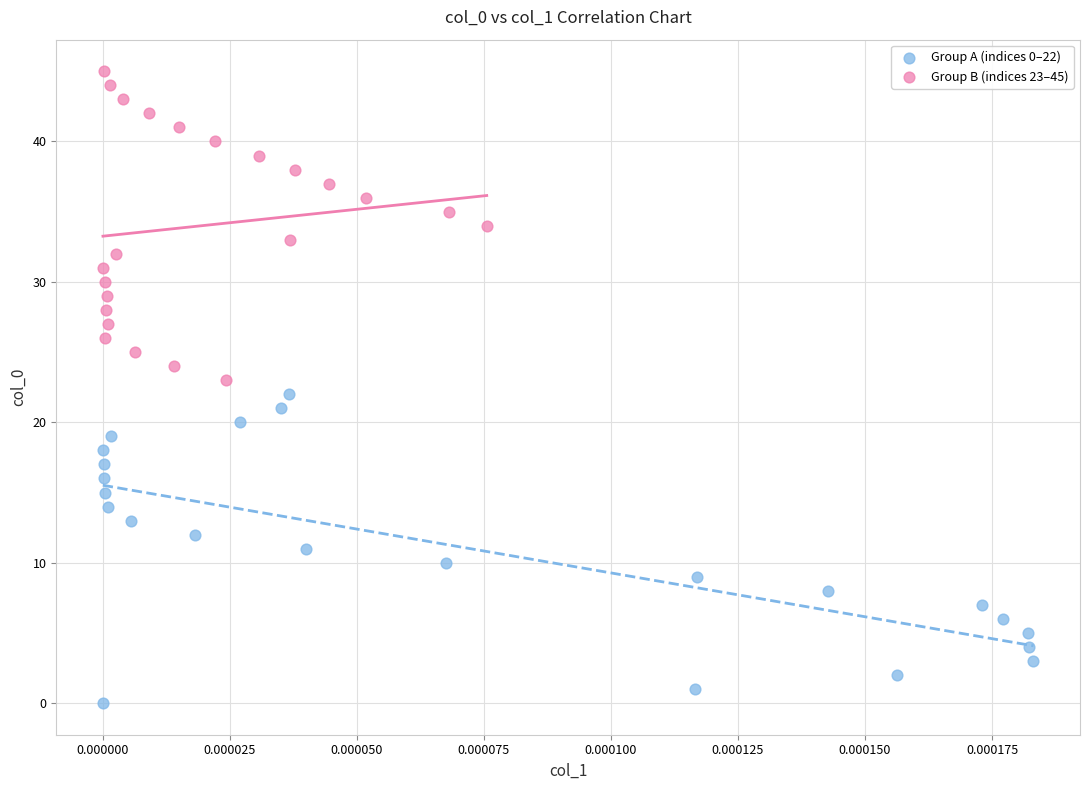

Which series reaches the minimum Y coordinate?

Group A (indices 0–22)